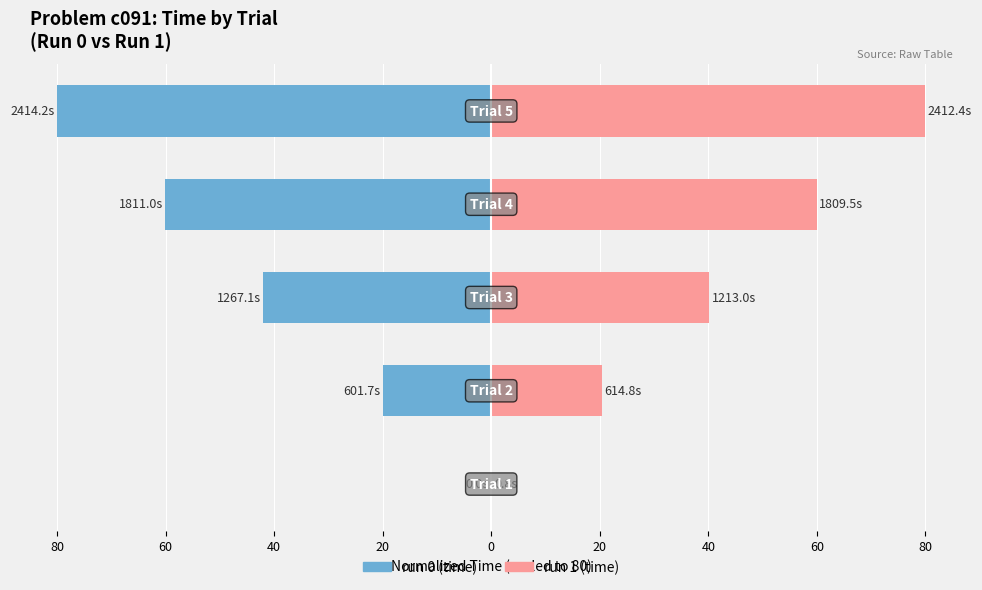

The value of run 0 (time) at 40 is -42.0. True or false?

True